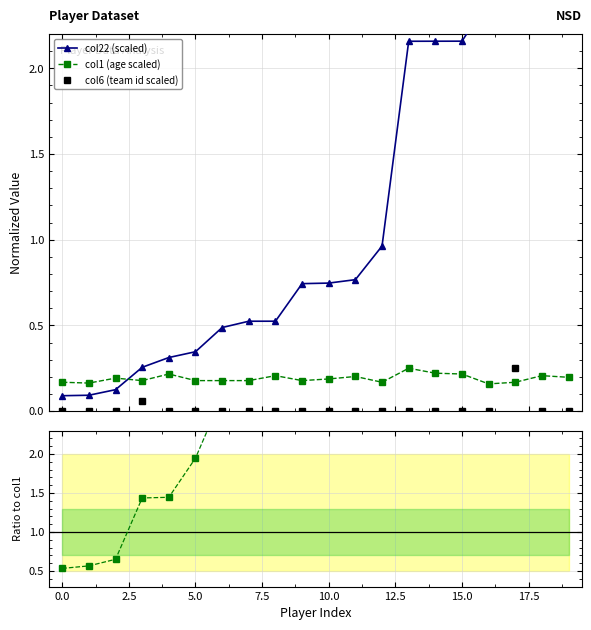

In col22/col6, how many points are higher than both neighbors (excluding endpoints)?

2